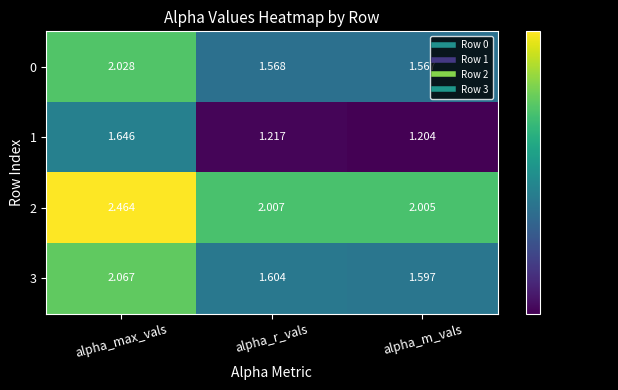

At which category is the sum across all series the highest?

alpha_max_vals